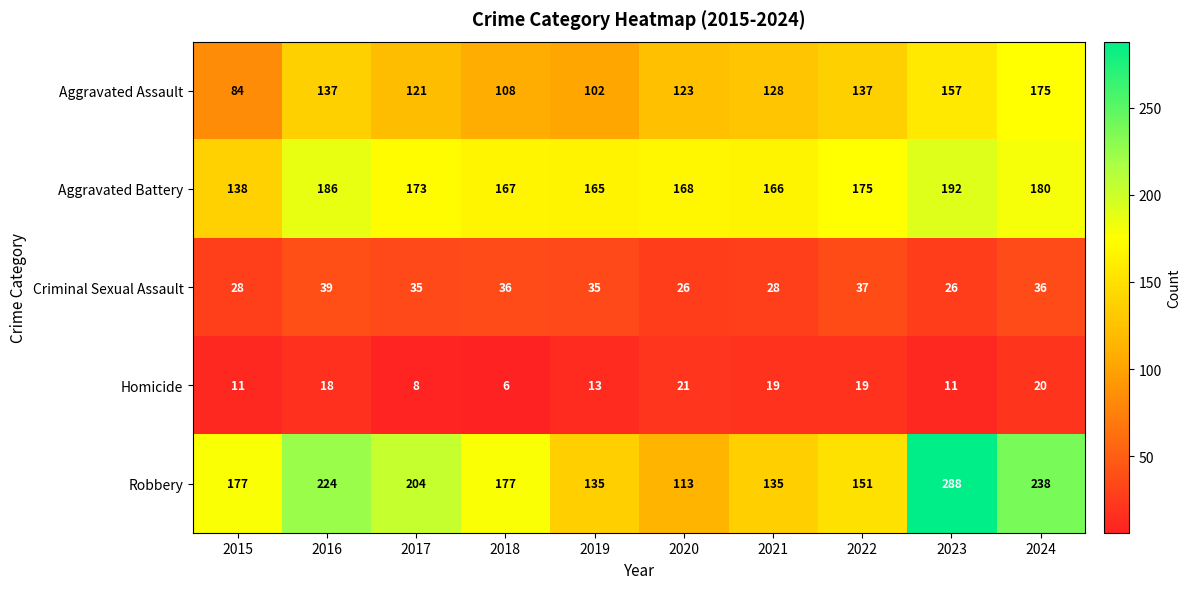

How many series are shown in this chart?

5